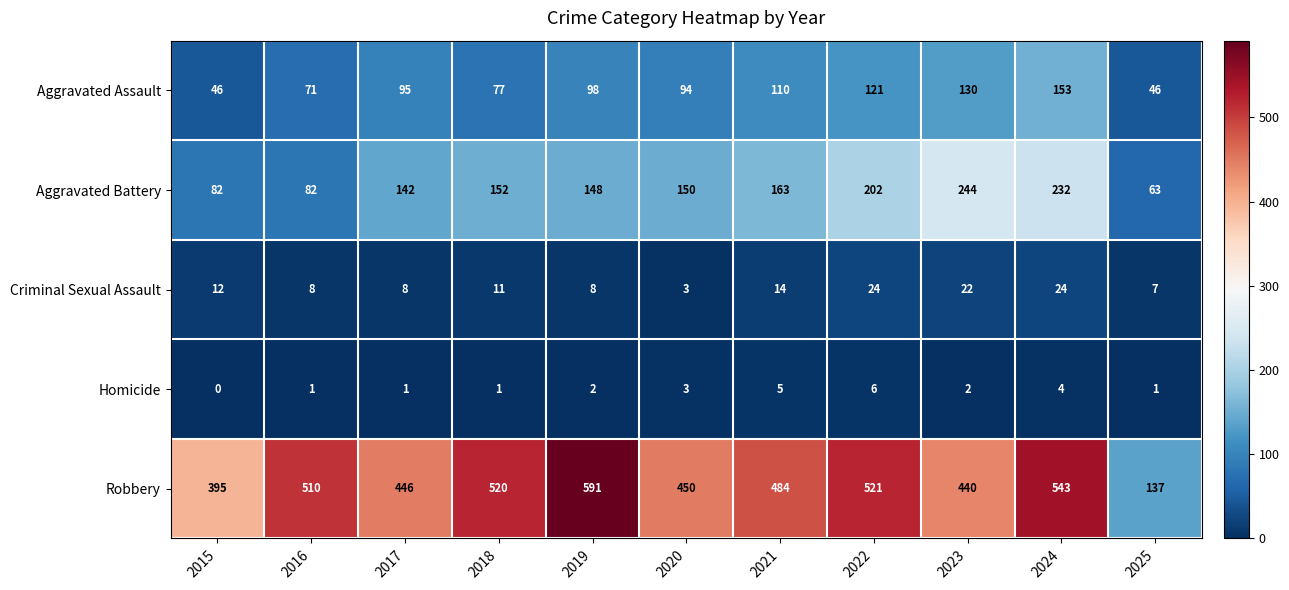

What is the difference between the Aggravated Assault values at 2024 and 2019?

55